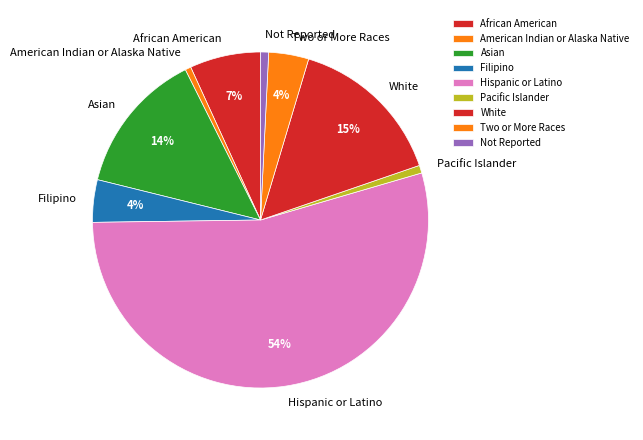

To the nearest percent, what percentage of the pie is African American?

7%